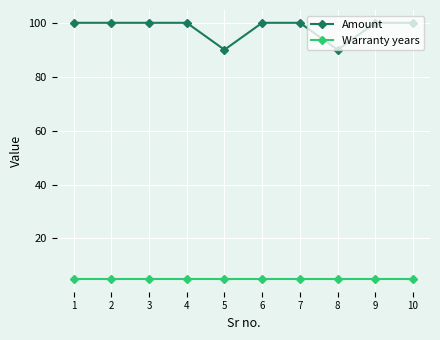

What is the value of the Amount point at the 5th from the left?

90